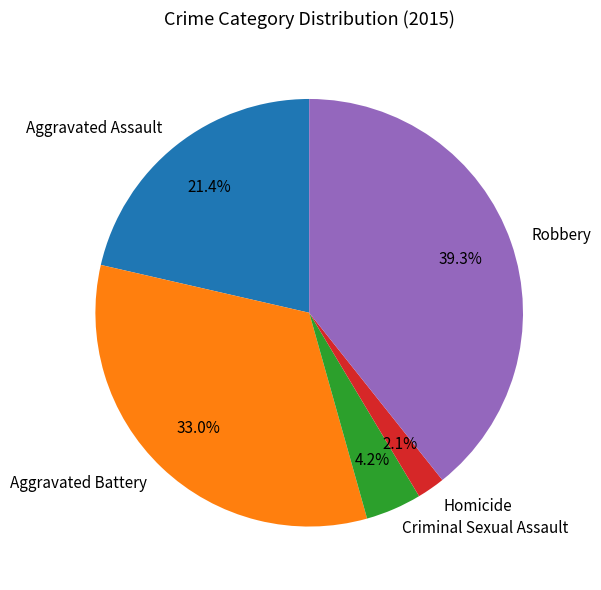

How many slices are in this pie chart?

5